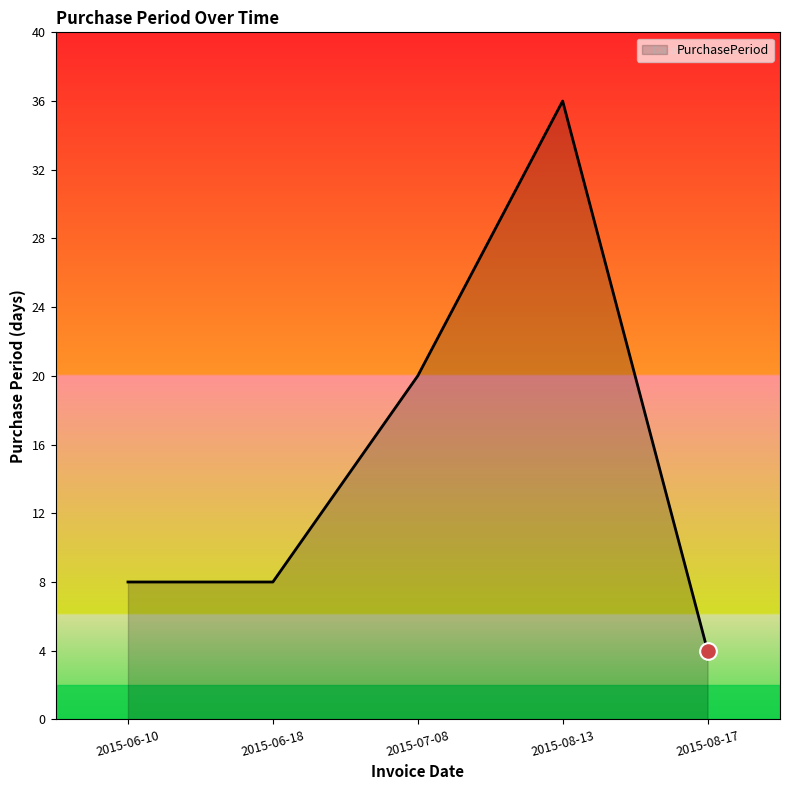

Between 2015-06-18 and 2015-08-17, which is larger?

2015-06-18